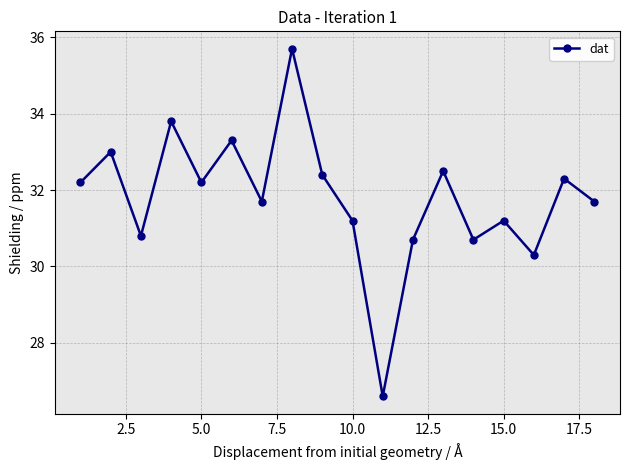

Is this an area chart (filled region under the line)?

No